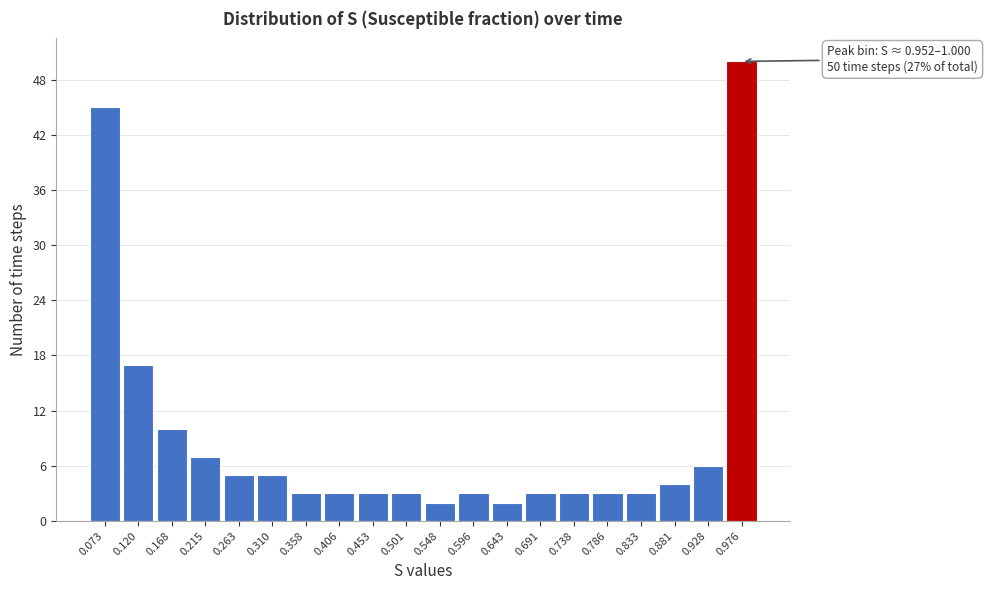

Which range on the x-axis has the tallest bar?

0.950 to 1.000